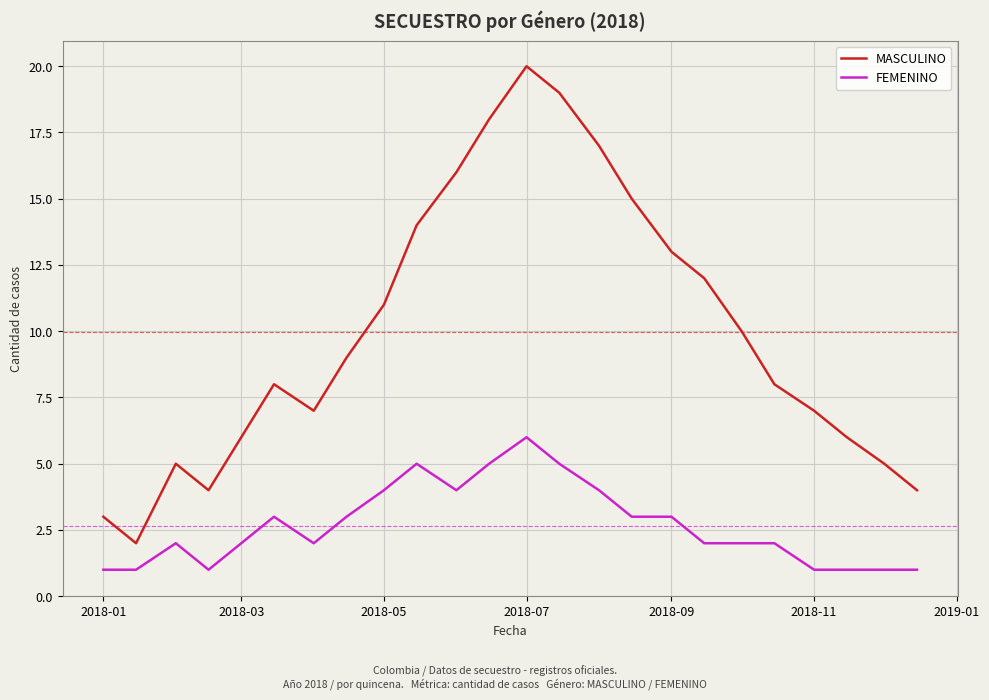

Rank the series by their average value, from lowest to highest.

FEMENINO, MASCULINO